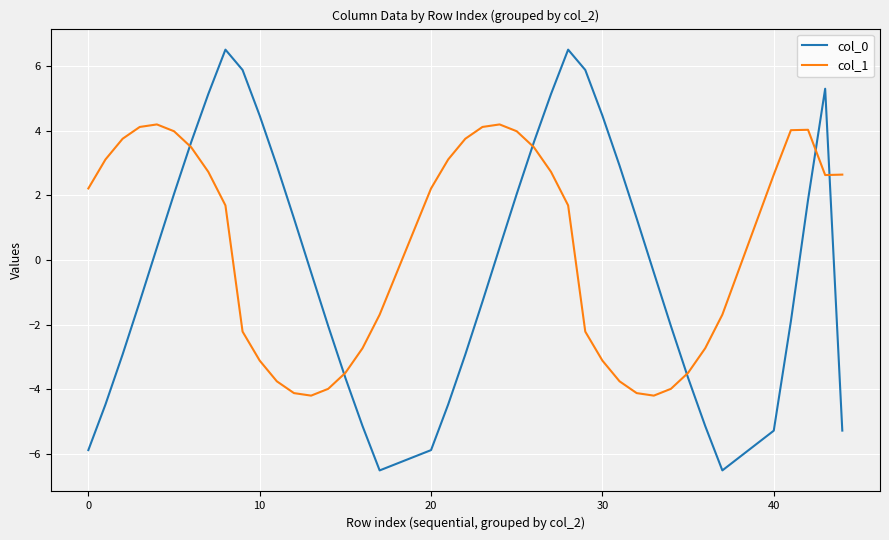

What is the difference between the maximum and minimum values in the col_1 series?

8.4